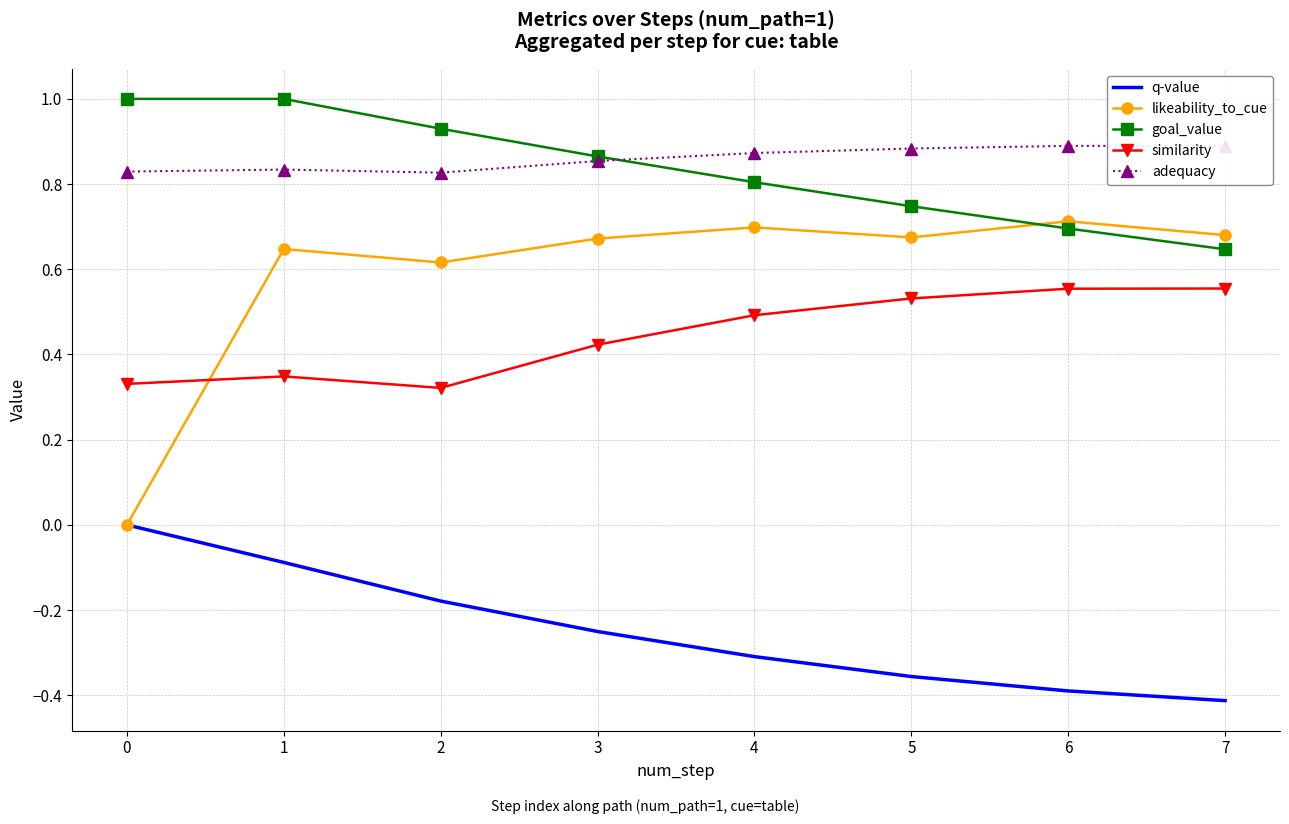

In similarity, how many points are higher than both neighbors (excluding endpoints)?

1